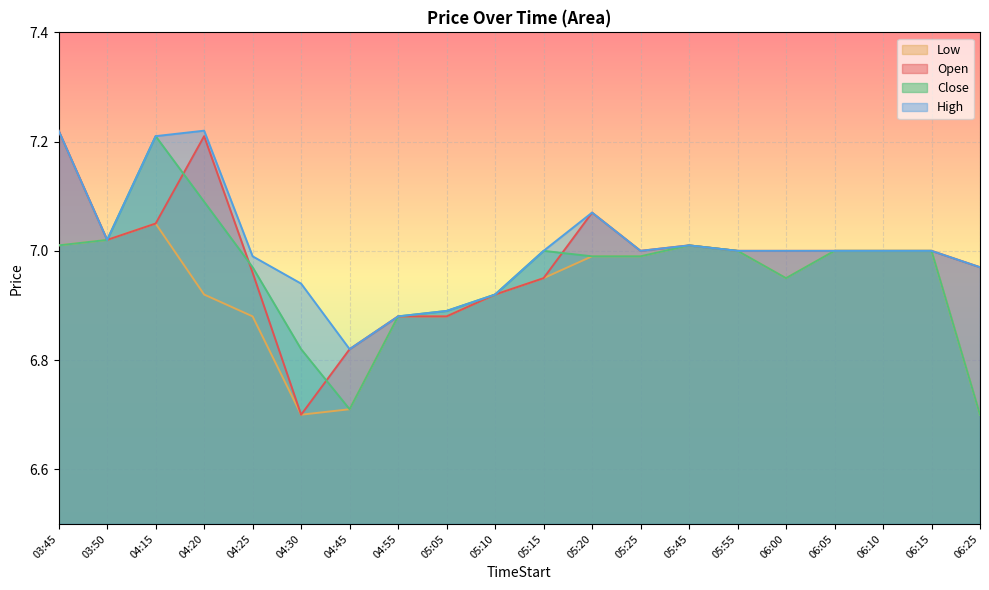

What is the minimum value for Close?

6.7